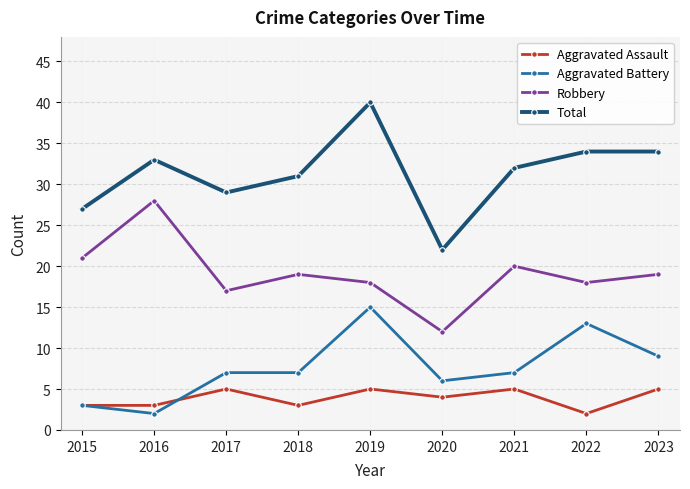

Which category has the lowest value in the Aggravated Battery series?

2016